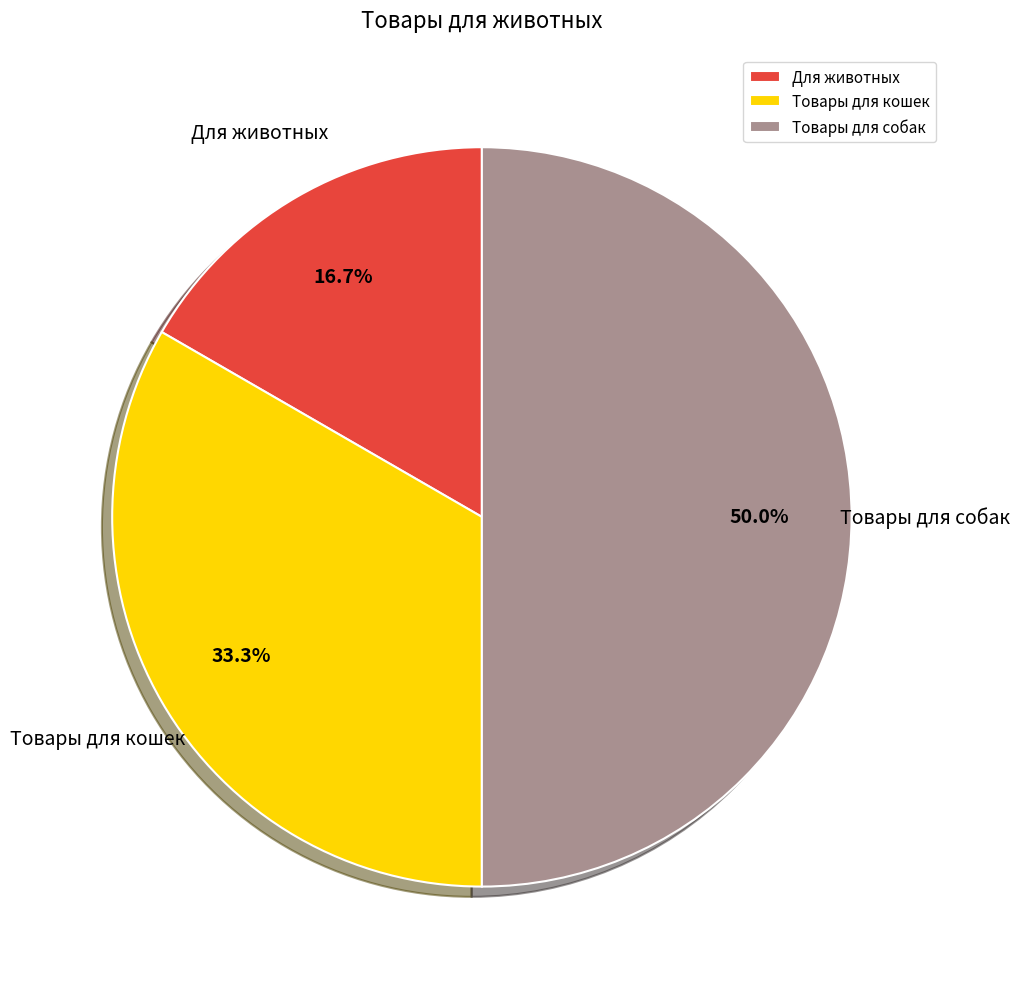

What is the largest slice in the pie chart?

Товары для собак